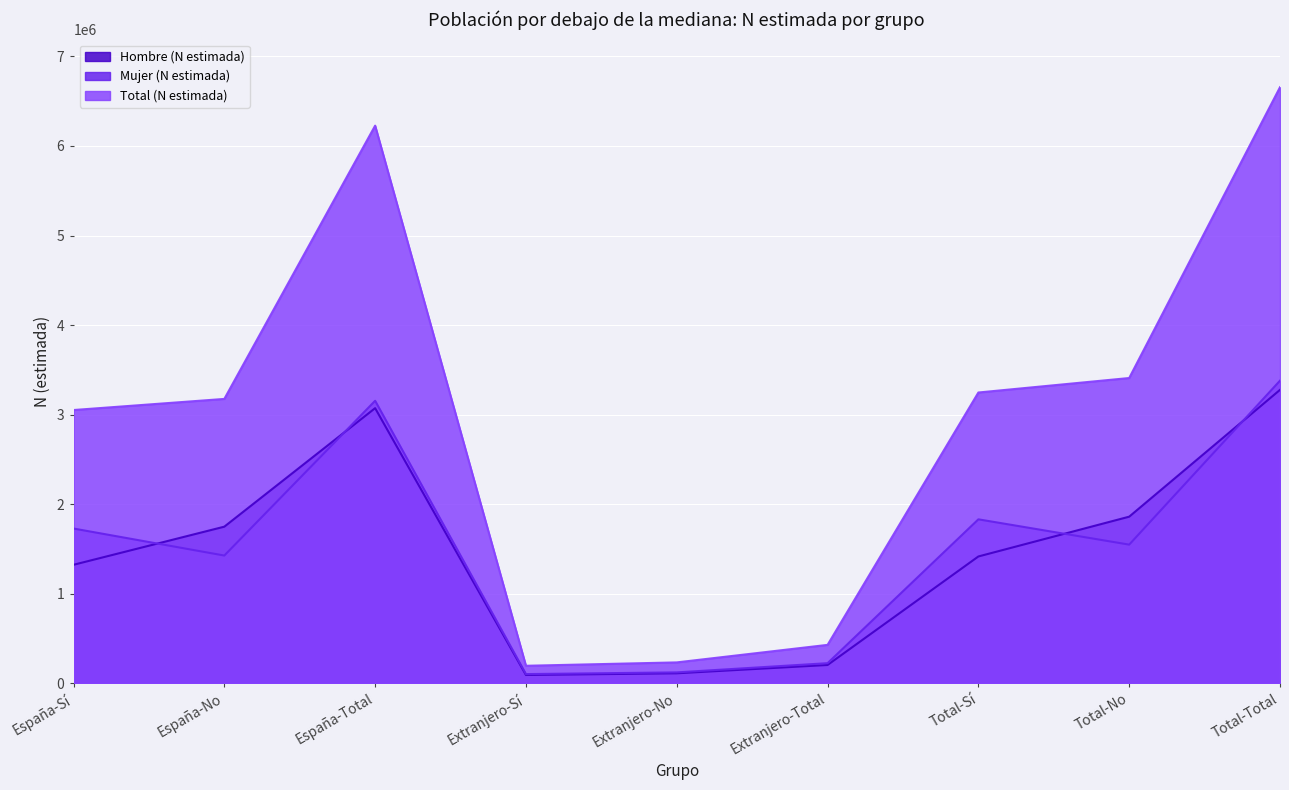

Rank the series at Extranjero-No from lowest to highest value.

Hombre (N estimada), Mujer (N estimada), Total (N estimada)